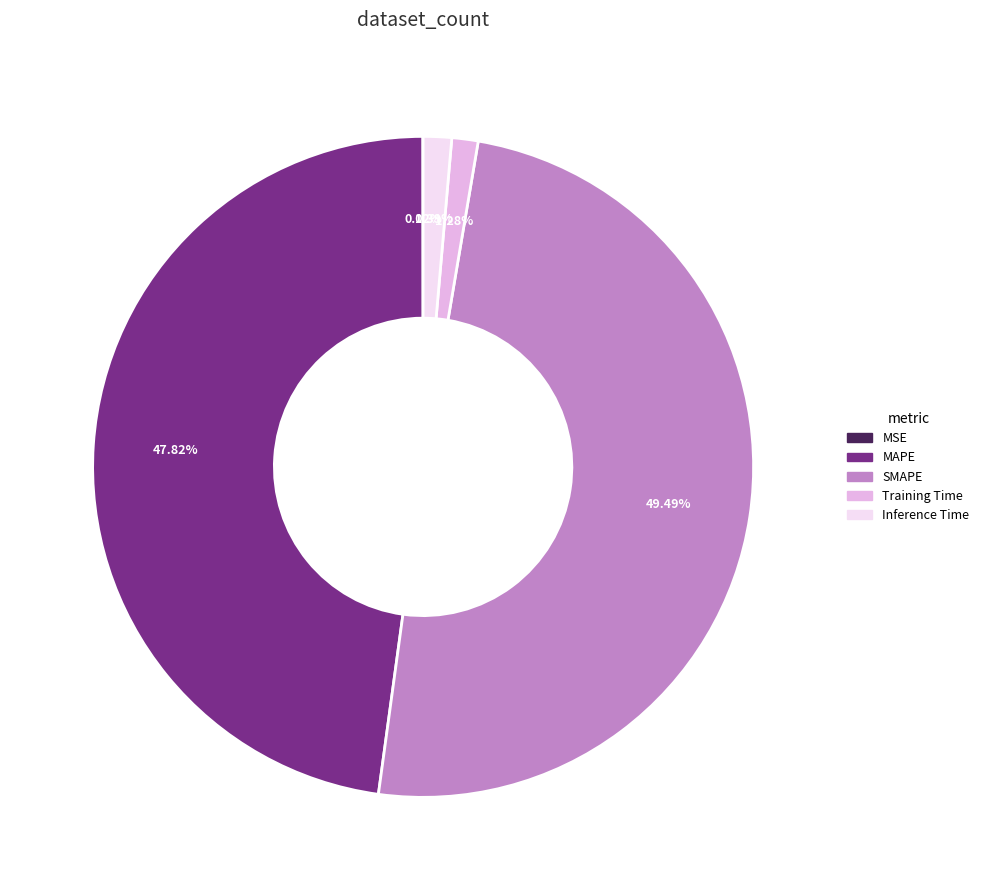

Is the sum of Training Time and MAPE greater than half?

No